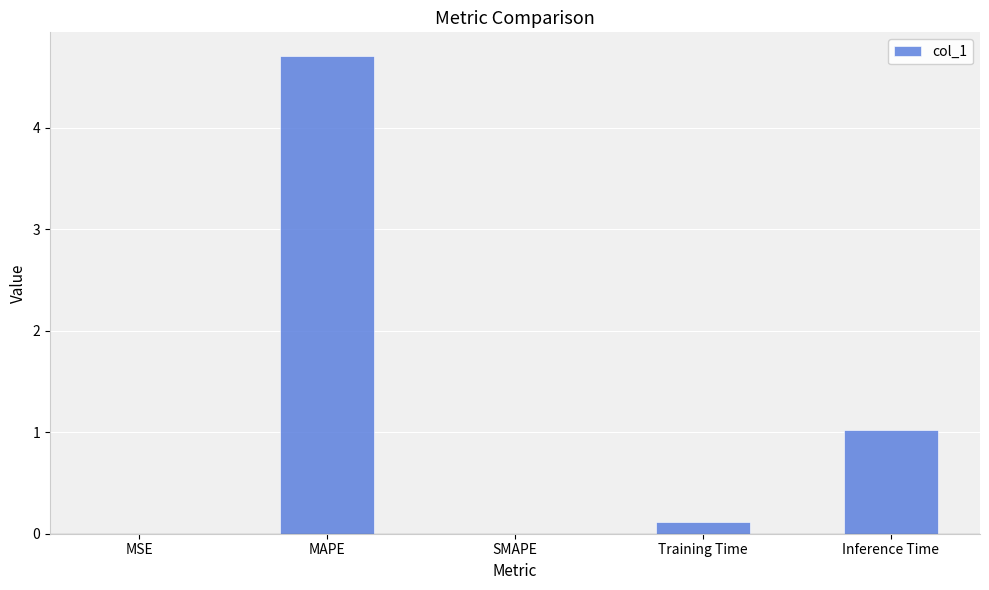

What is the greatest value displayed?

4.7